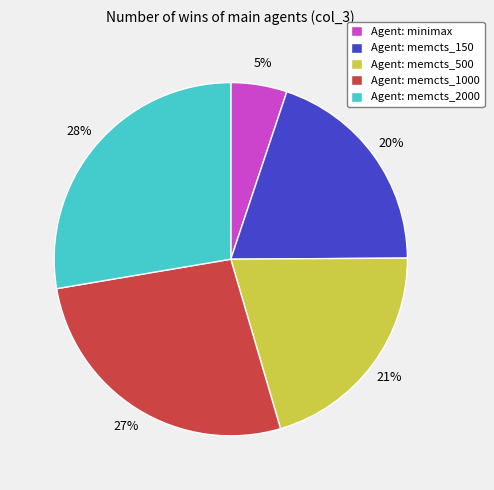

To the nearest percent, what portion does Agent: memcts_2000 represent?

28%